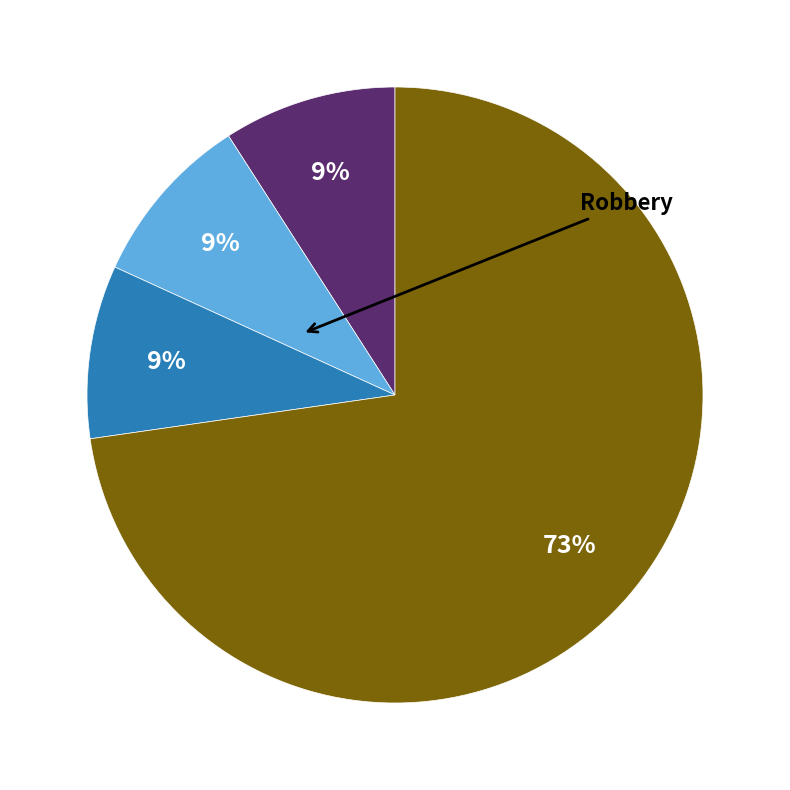

How many segments does this pie chart have?

4